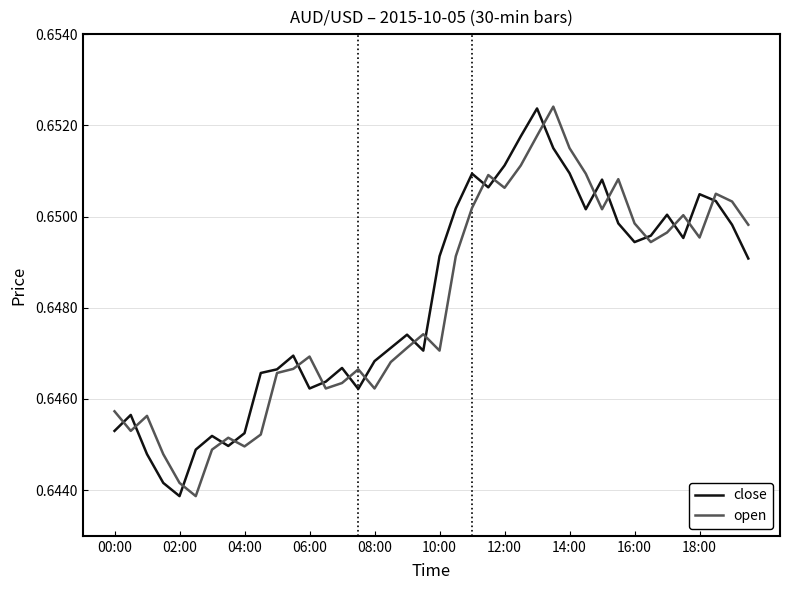

Is this an area chart (filled region under the line)?

No